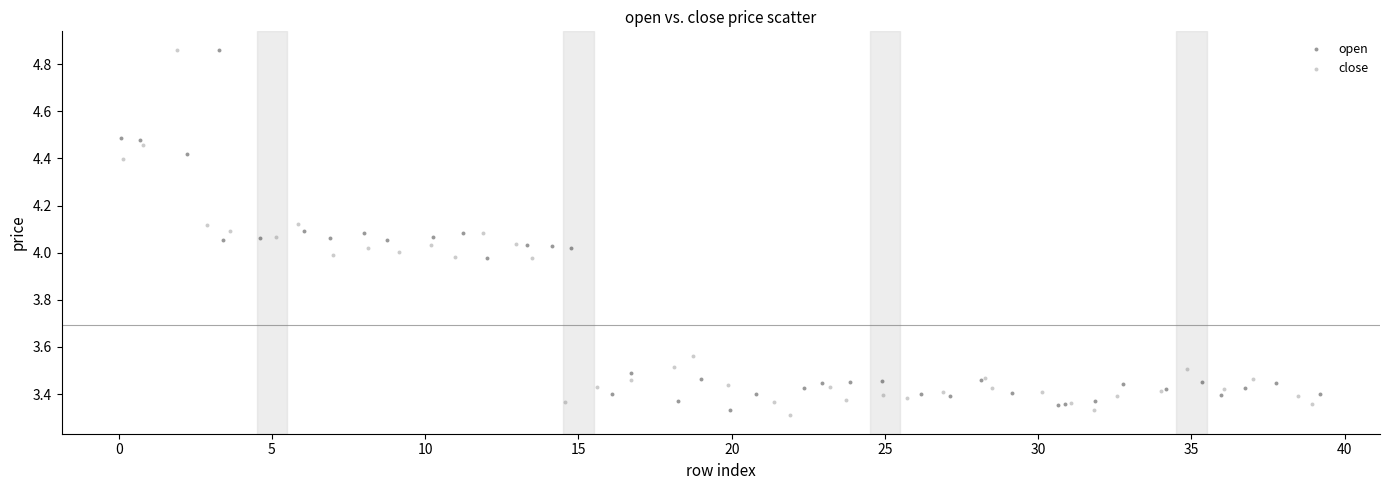

What are all the series names shown in the legend?

open, close